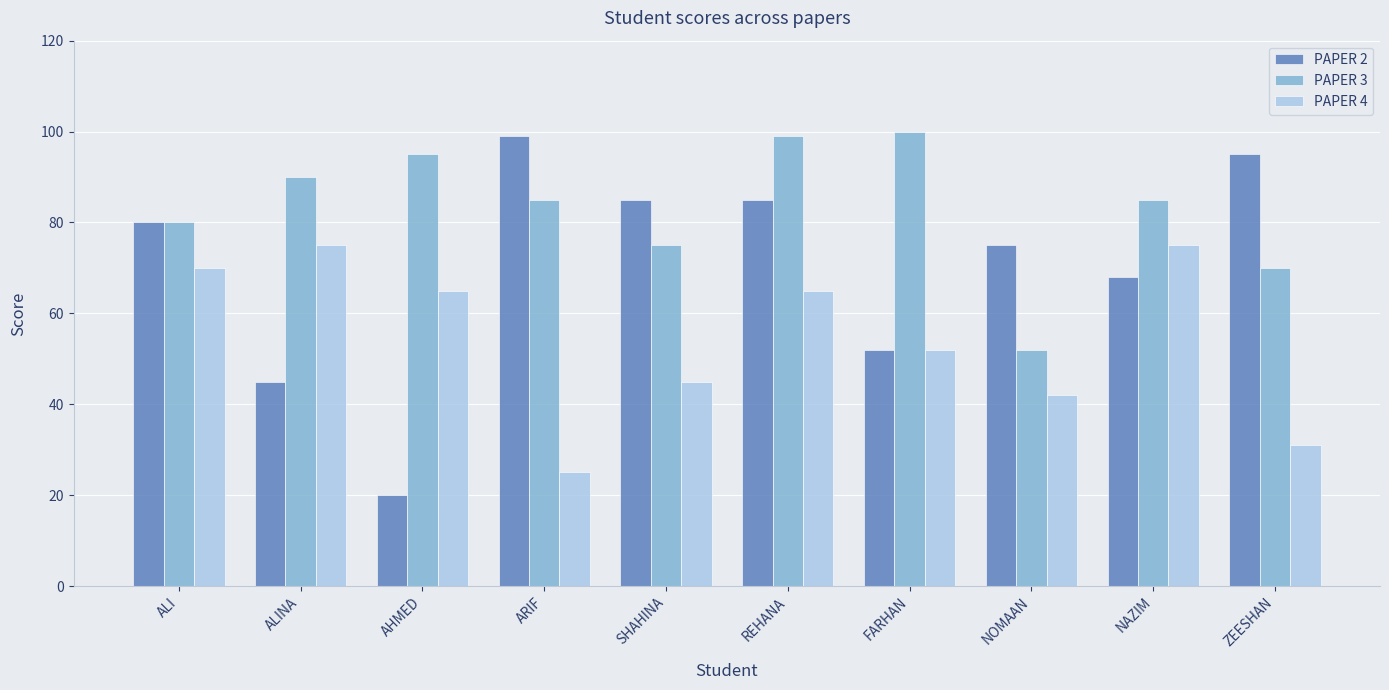

How many bars are there in each group?

3